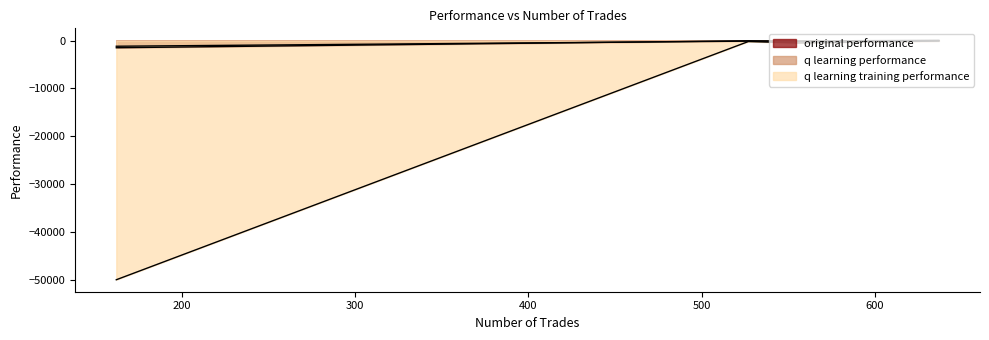

Which series has the widest spread of values?

q learning training performance